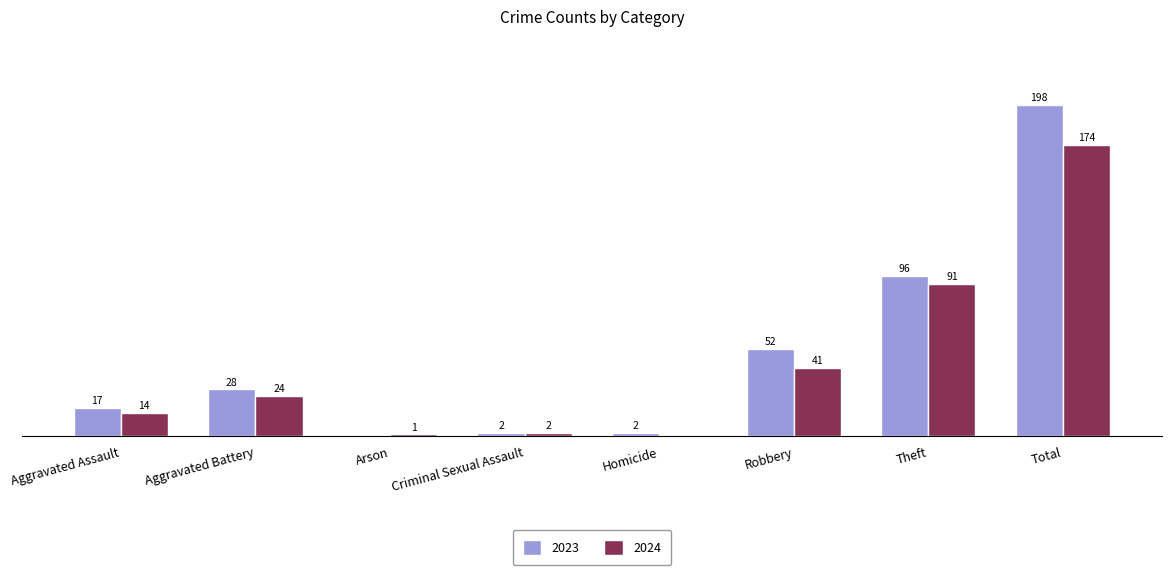

Which label corresponds to the largest value in the chart?

Total